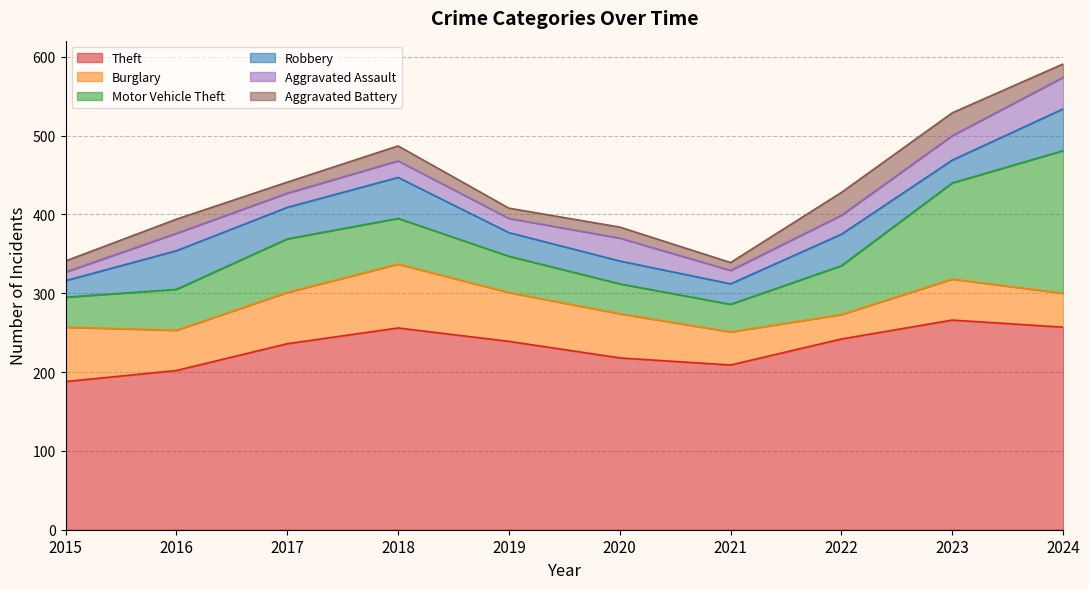

At which category does the chart reach its peak across all series?

2023